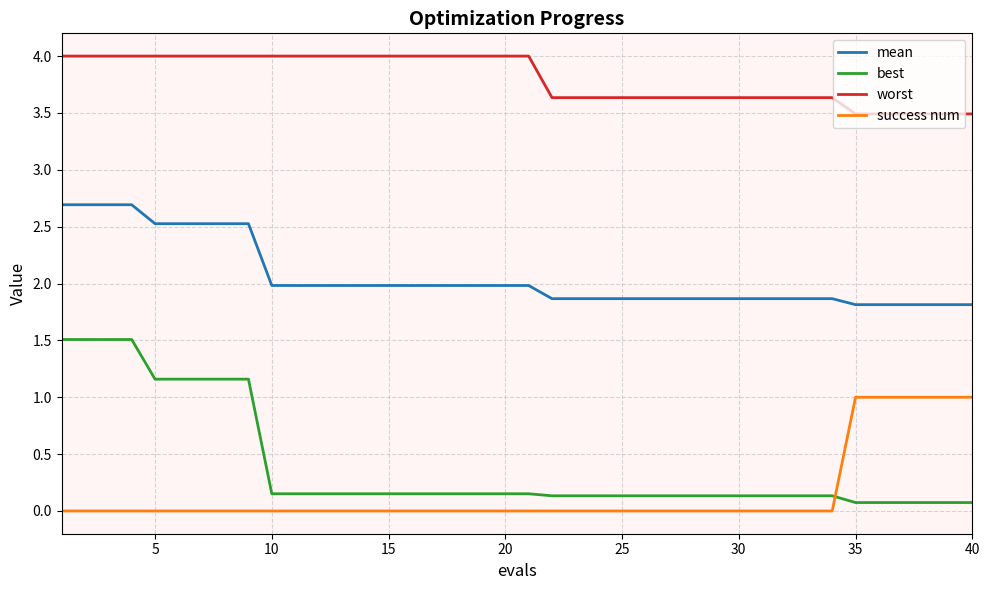

Which series has the largest range (max minus min)?

best